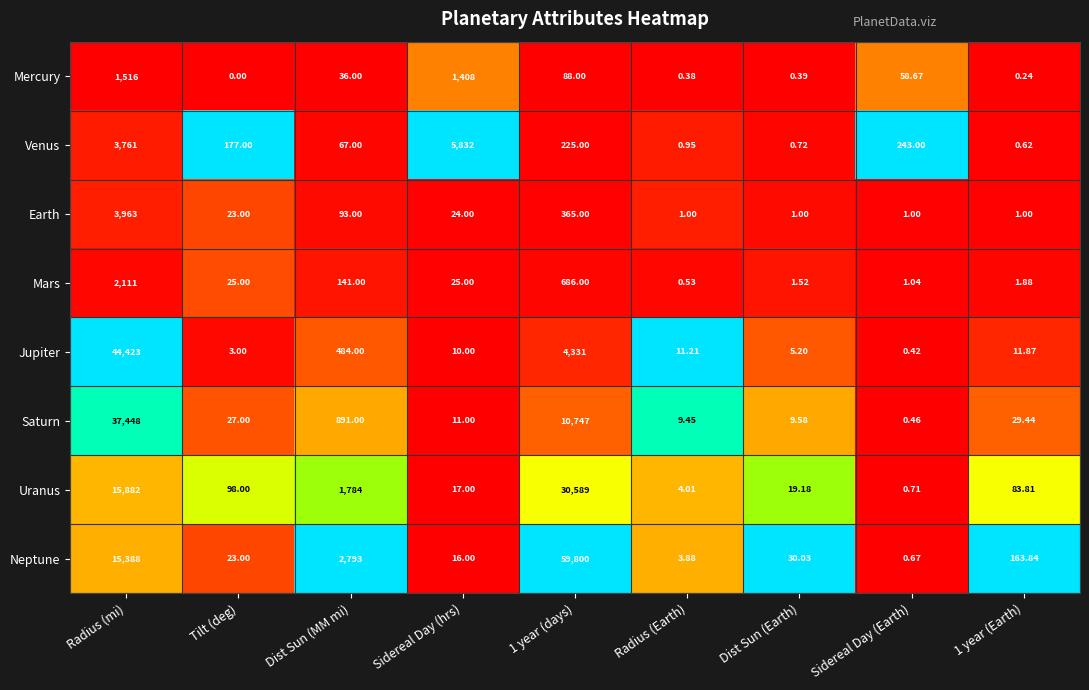

At how many categories does at least one series exceed 0?

9